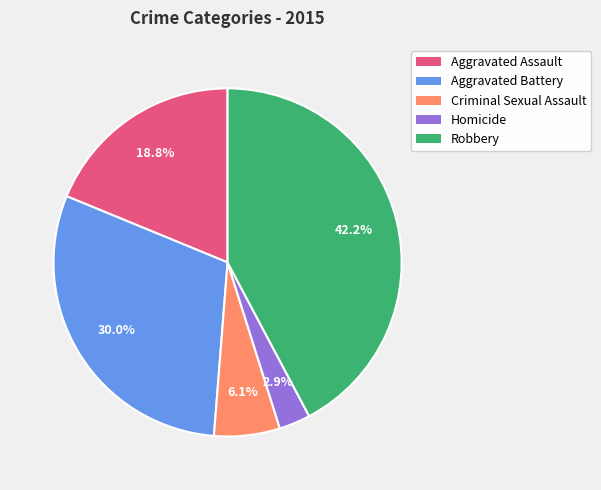

Does Robbery account for over 50% of the chart?

No